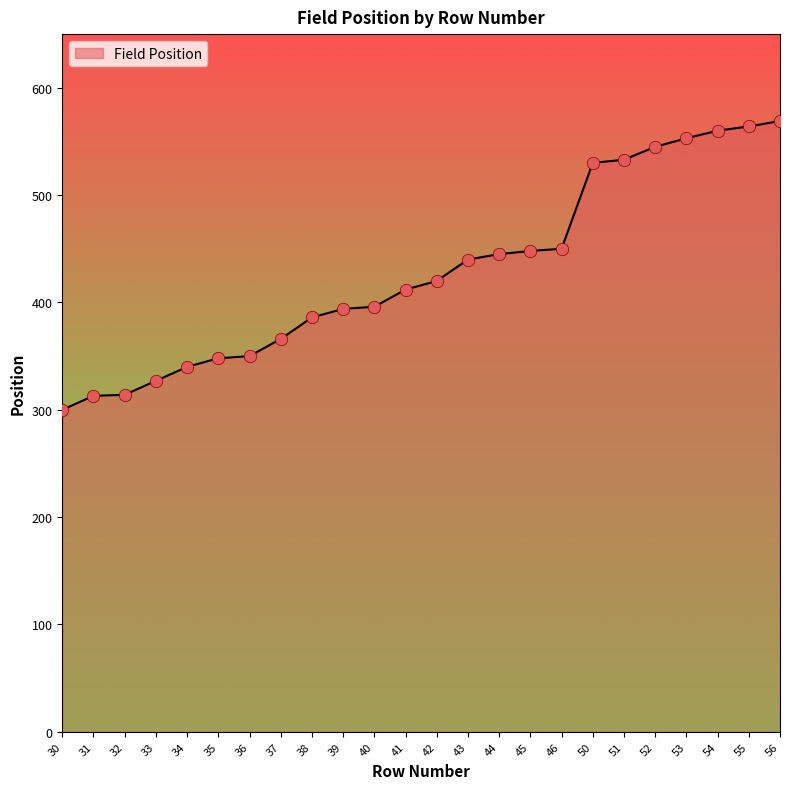

Approximately how many times larger is the value at 42 compared to 40?

1.1